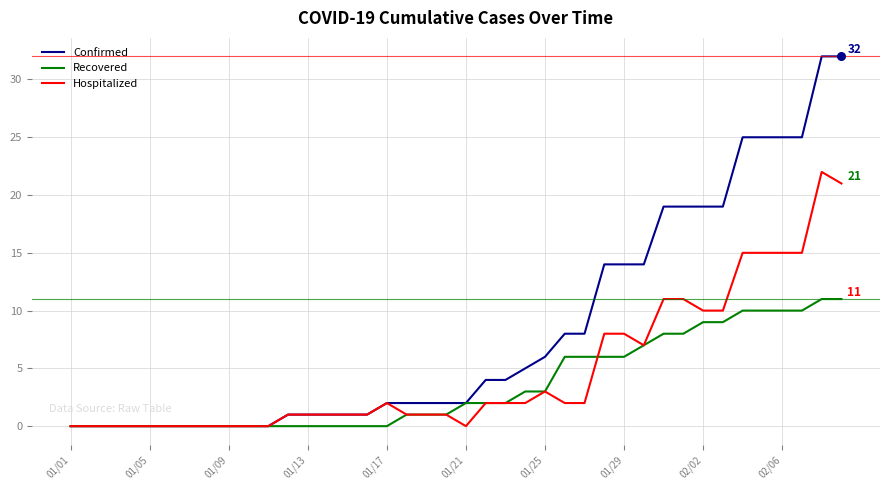

Rank the series by their average value, from lowest to highest.

Recovered, Hospitalized, Confirmed